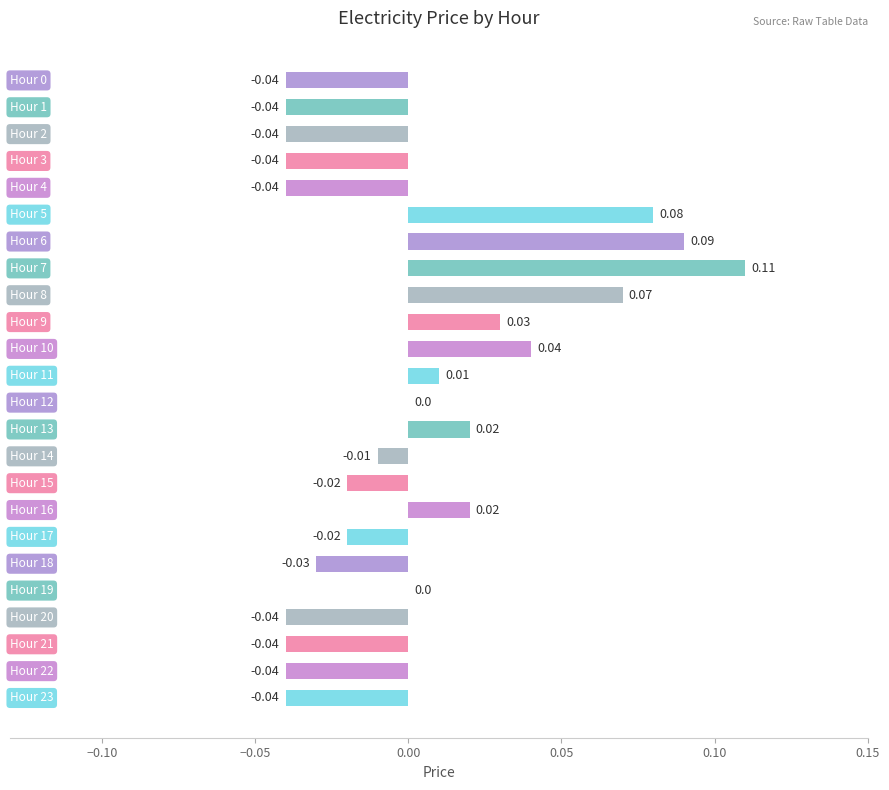

Count the number of data series in this chart.

1